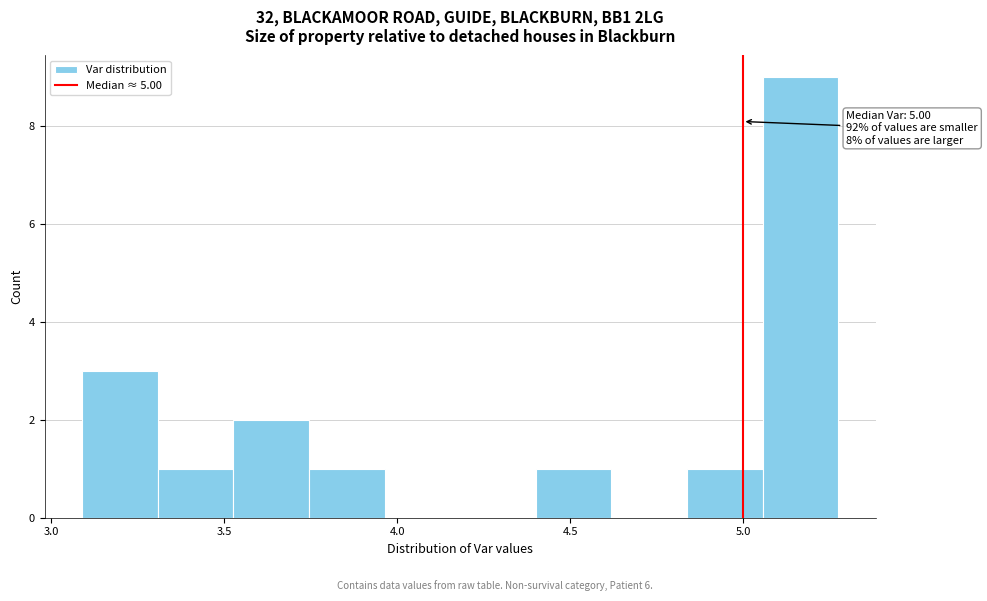

Which range on the x-axis has the tallest bar?

5.05 to 5.25